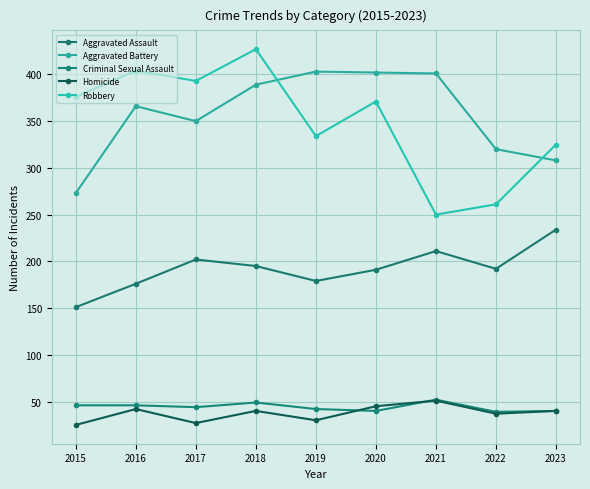

What is the difference between the maximum and minimum values in the Robbery series?

177